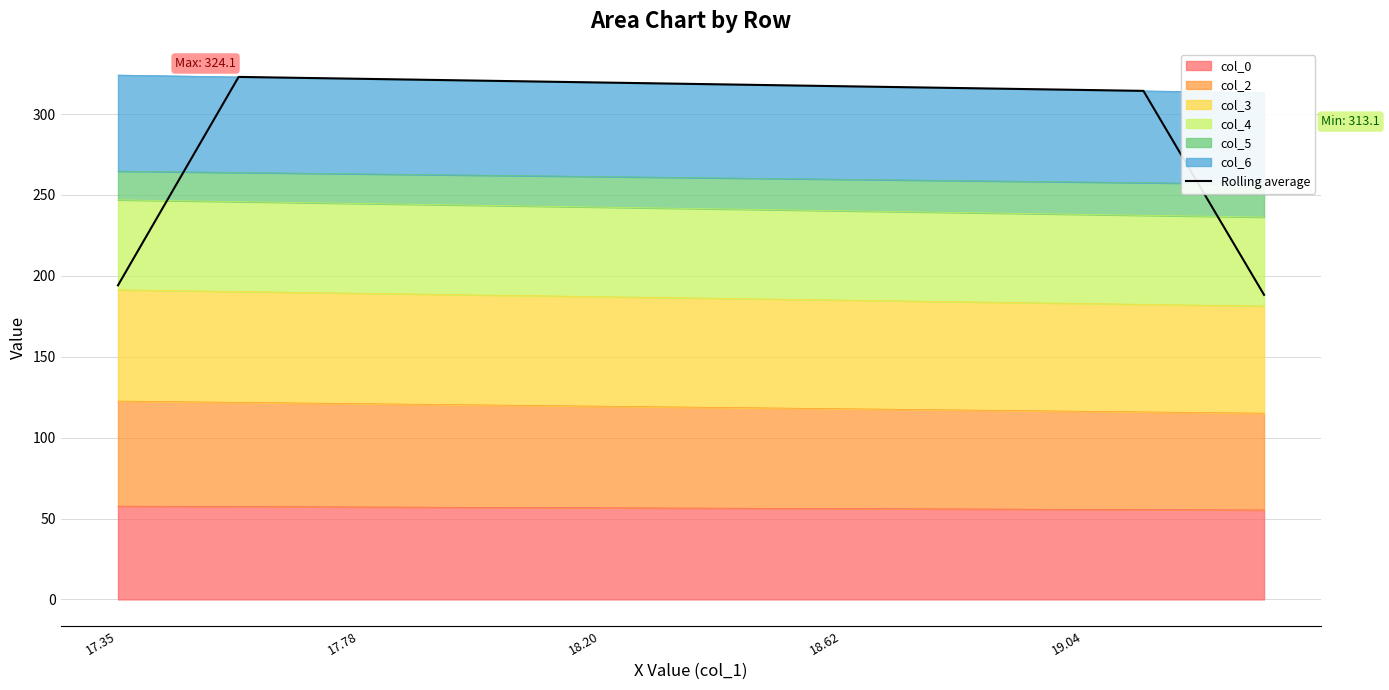

Does the chart display data point markers on the line(s)?

No